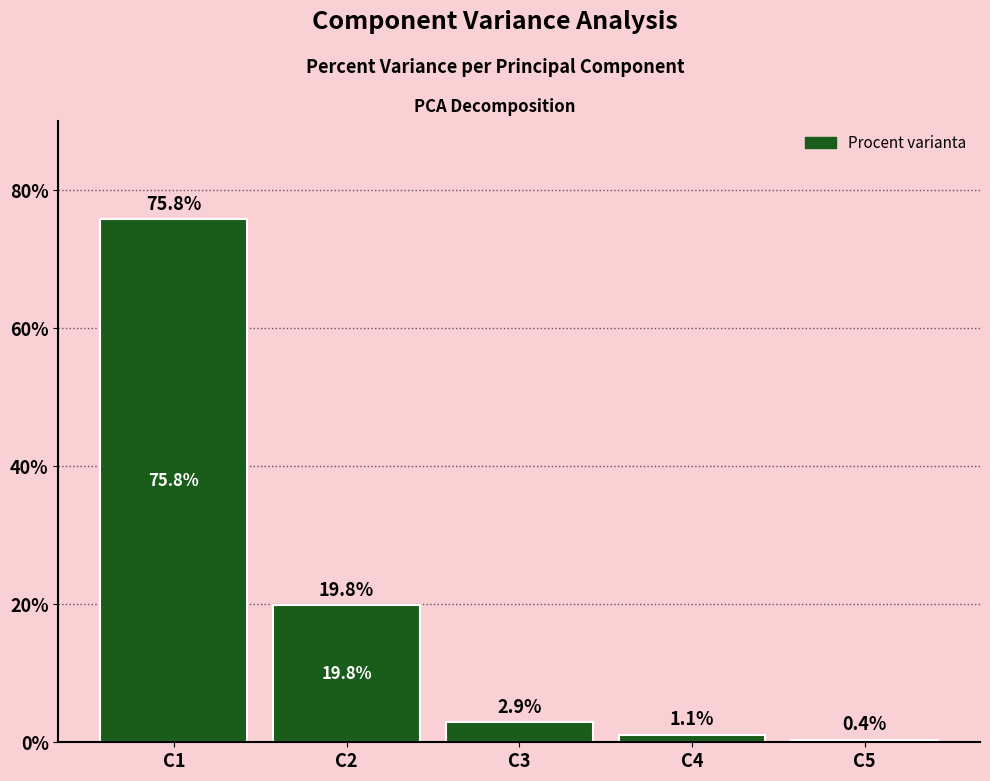

True or false: the data shows 1.1 at C4.

True